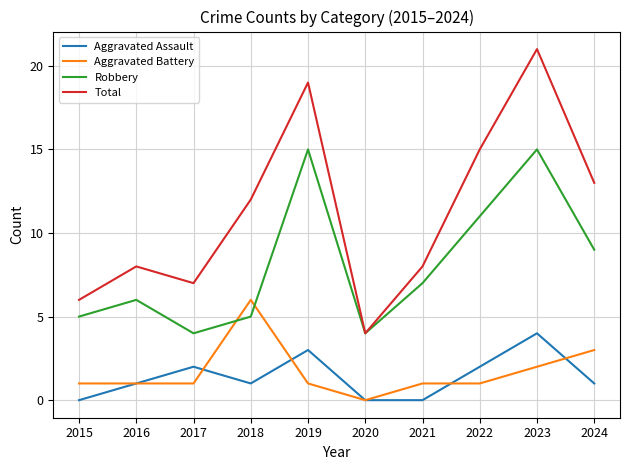

Where is the first local minimum for Total?

2017